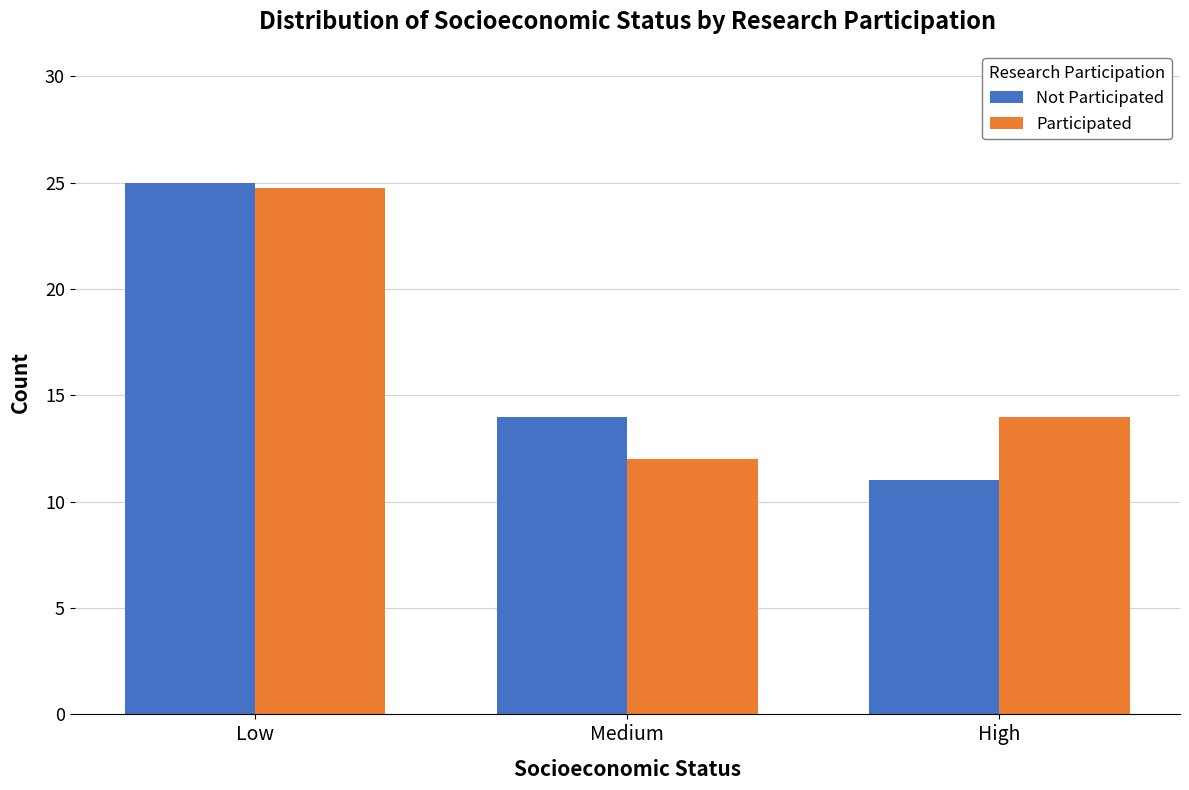

What is the sum of all Not Participated values?

50.0